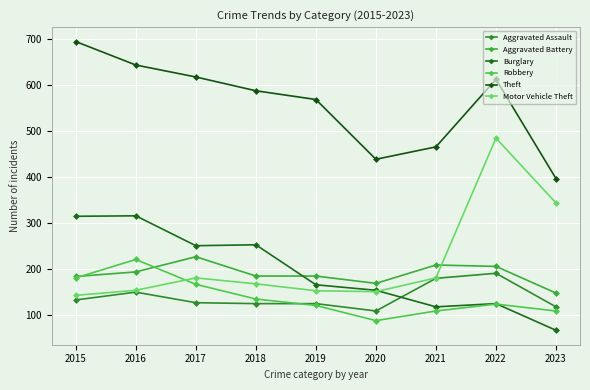

Which series has the widest spread of values?

Motor Vehicle Theft